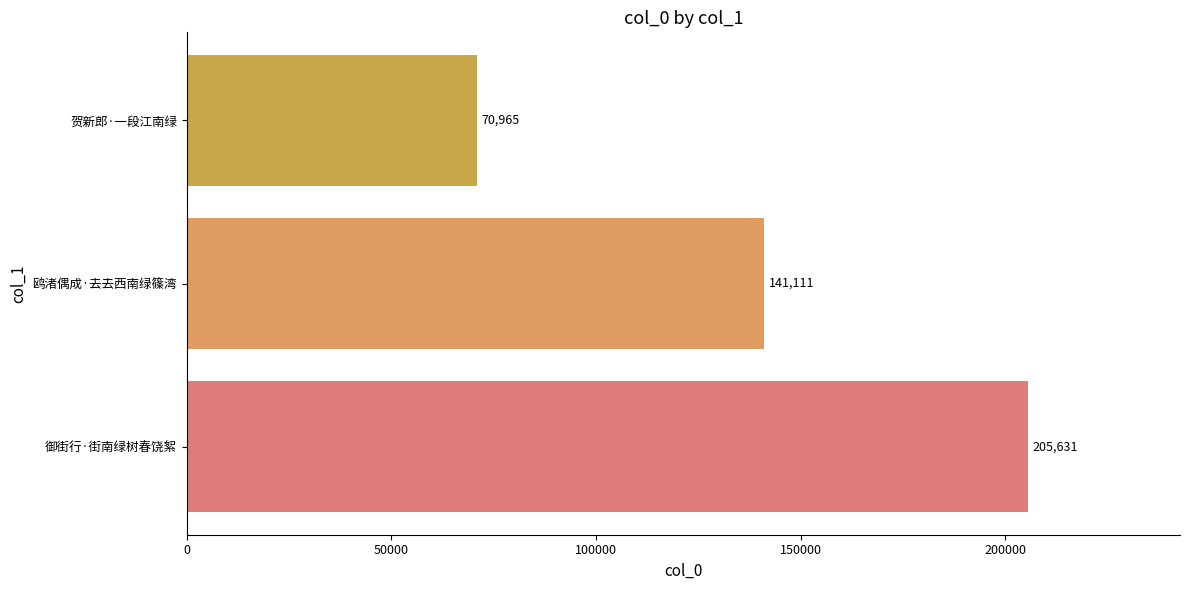

What is the difference between the maximum and second lowest values?

64520